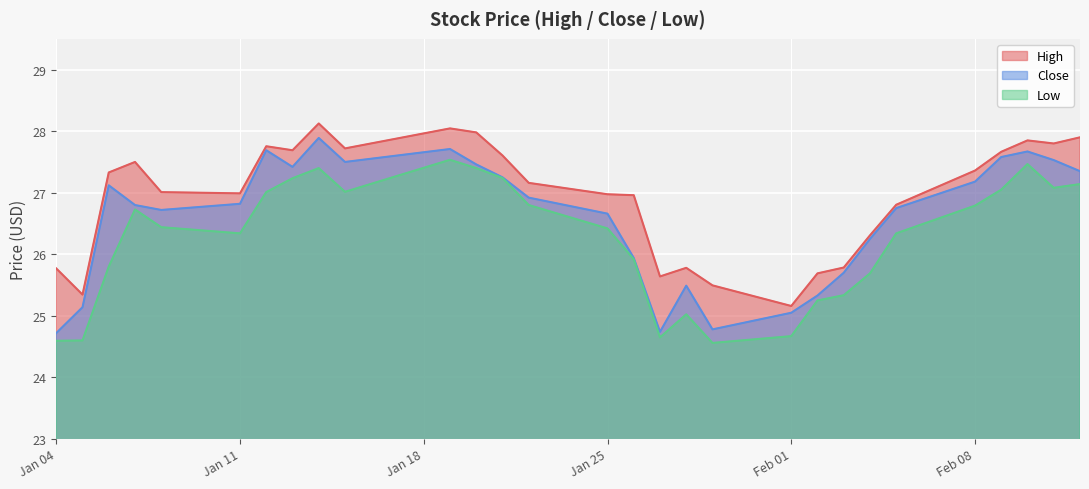

True or false: High and Low cross at least once.

False